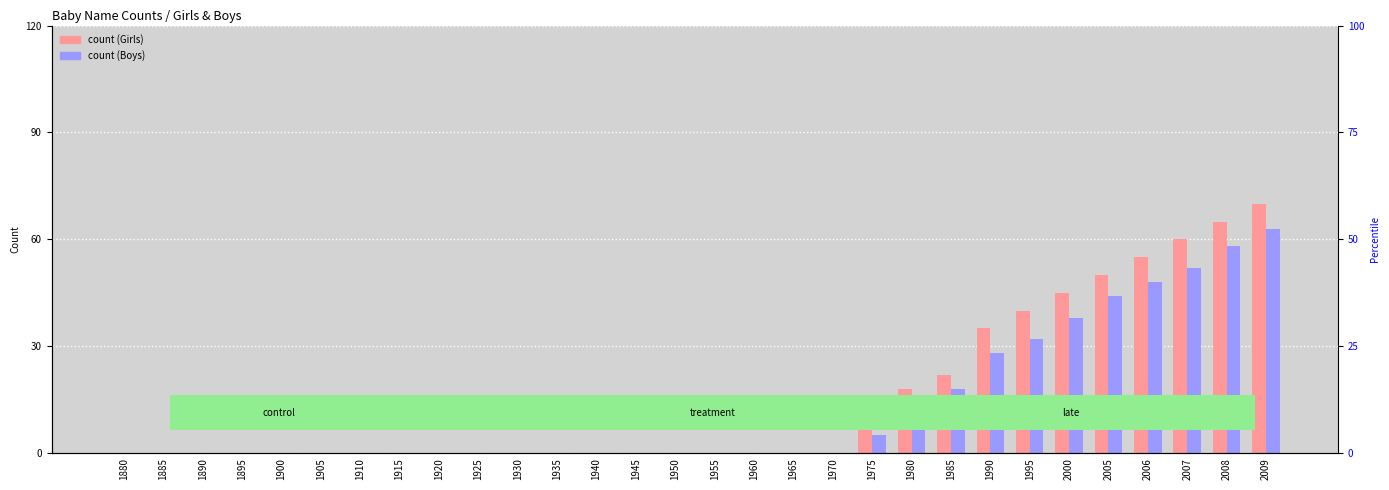

Is it true that Girls count equals 65 at 2008?

True